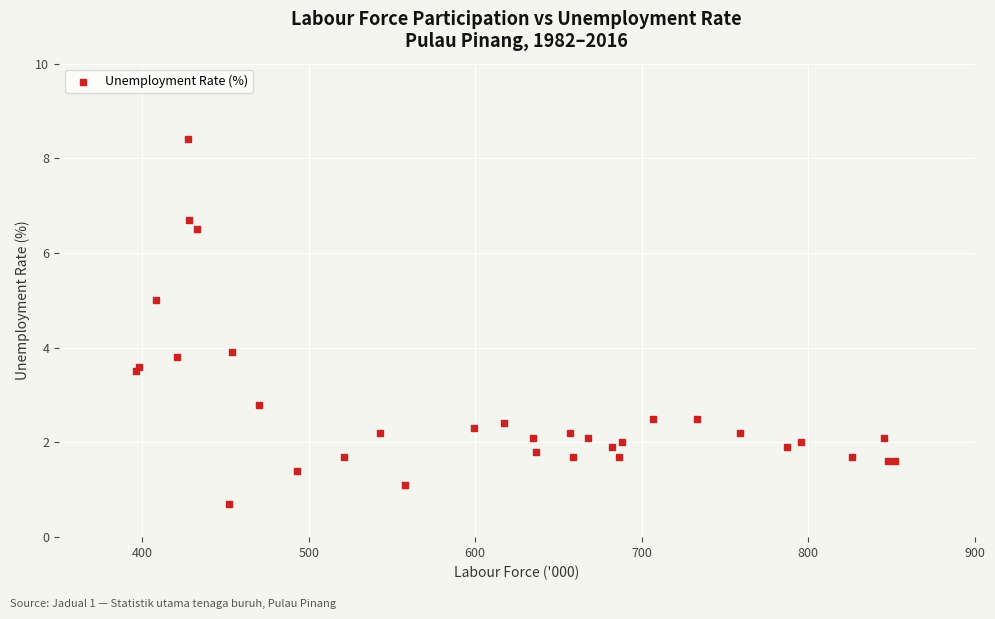

What Y value in the scatter plot is closest to 4?

3.9